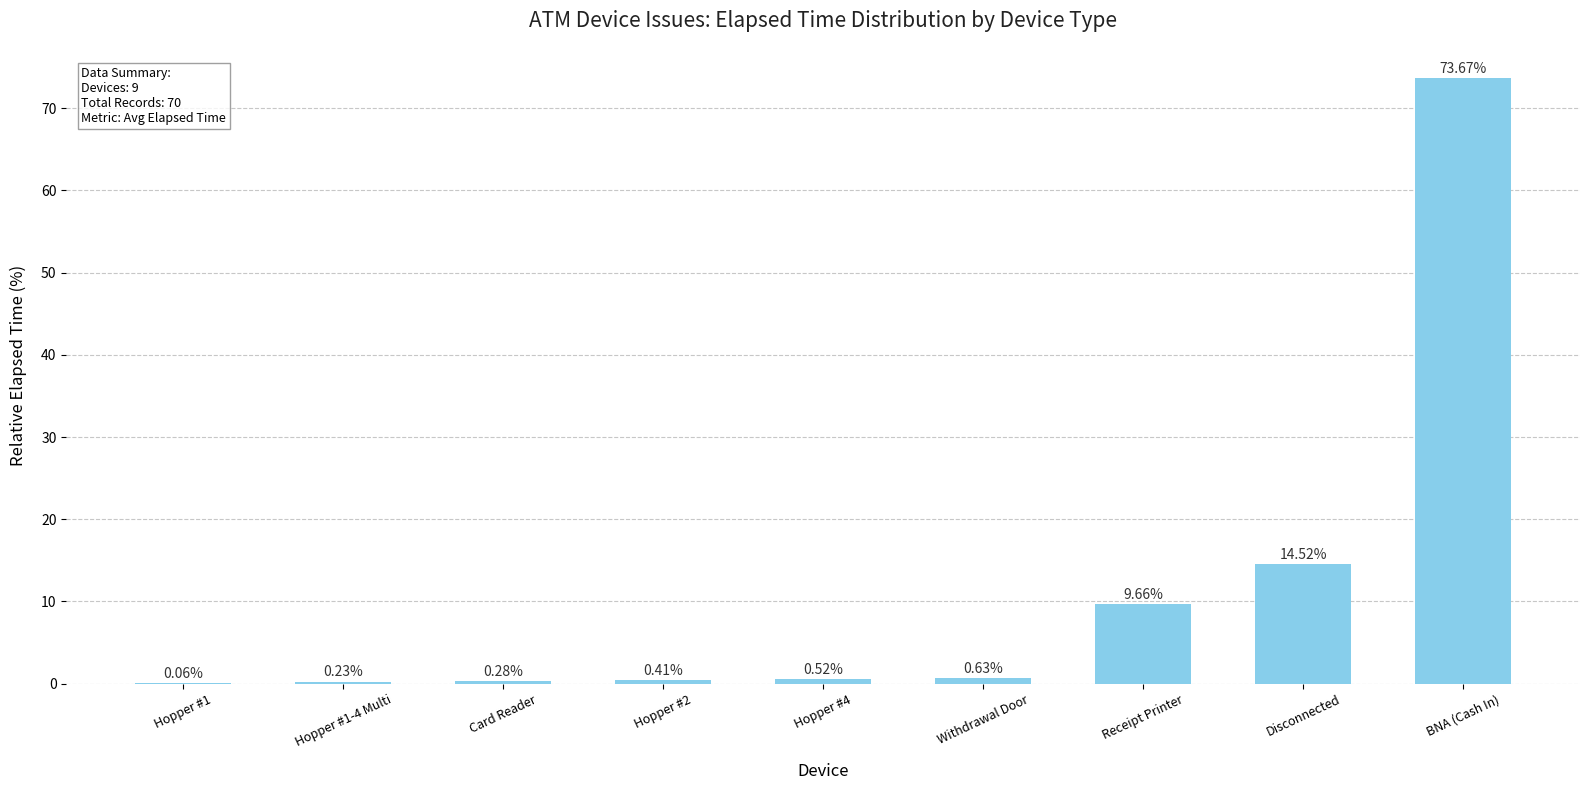

What is the sum of all values?

100.0